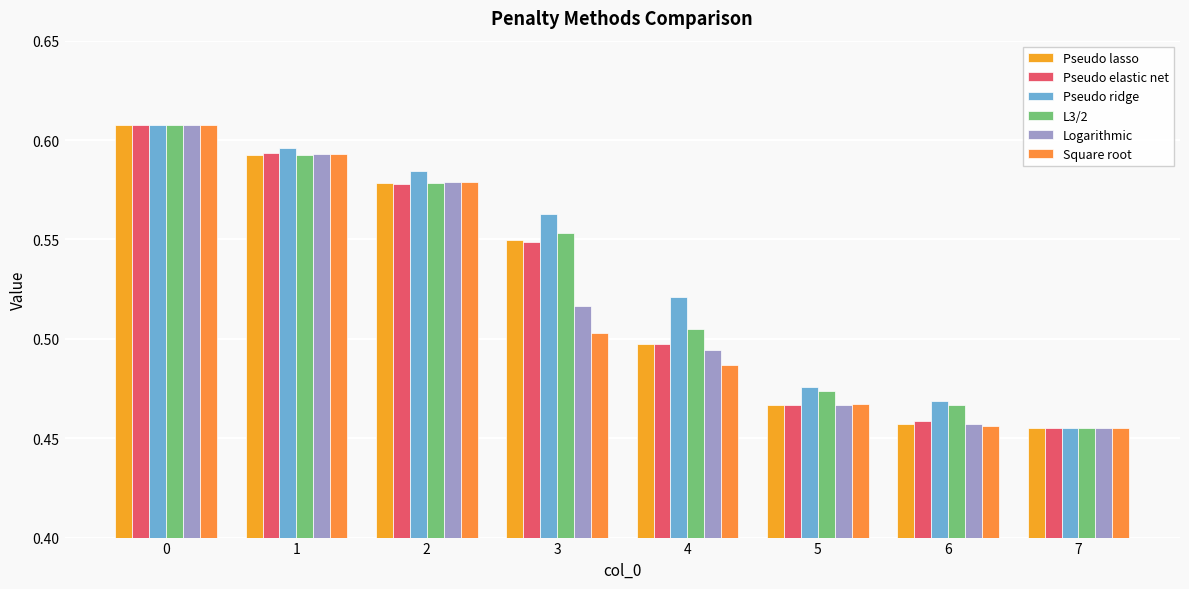

Reading right to left, what are all the values shown in this chart?

Pseudo lasso: 7=0.5	6=0.5	5=0.5	4=0.5	3=0.5	2=0.6	1=0.6	0=0.6
Pseudo elastic net: 7=0.5	6=0.5	5=0.5	4=0.5	3=0.5	2=0.6	1=0.6	0=0.6
Pseudo ridge: 7=0.5	6=0.5	5=0.5	4=0.5	3=0.6	2=0.6	1=0.6	0=0.6
L3/2: 7=0.5	6=0.5	5=0.5	4=0.5	3=0.6	2=0.6	1=0.6	0=0.6
Logarithmic: 7=0.5	6=0.5	5=0.5	4=0.5	3=0.5	2=0.6	1=0.6	0=0.6
Square root: 7=0.5	6=0.5	5=0.5	4=0.5	3=0.5	2=0.6	1=0.6	0=0.6